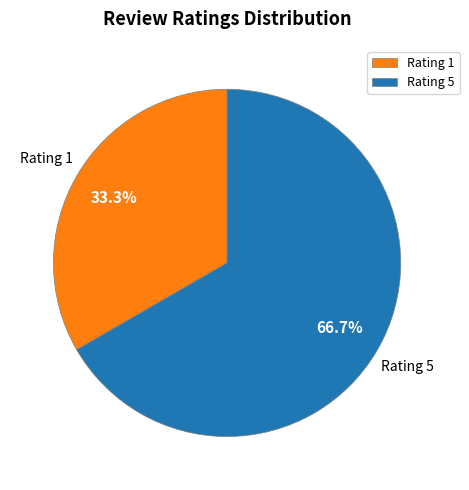

Between Rating 1 and Rating 5, which is larger?

Rating 5